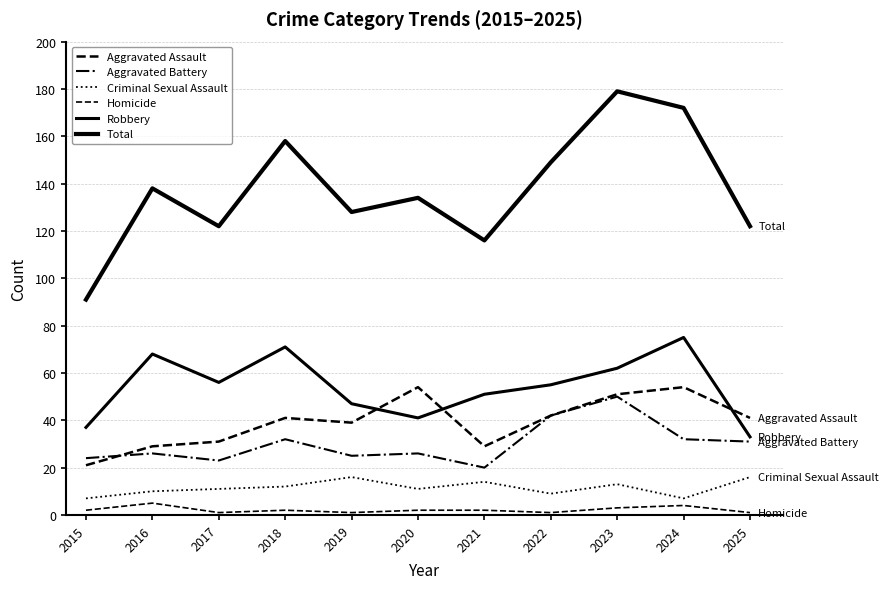

At how many categories does at least one series exceed 54?

11